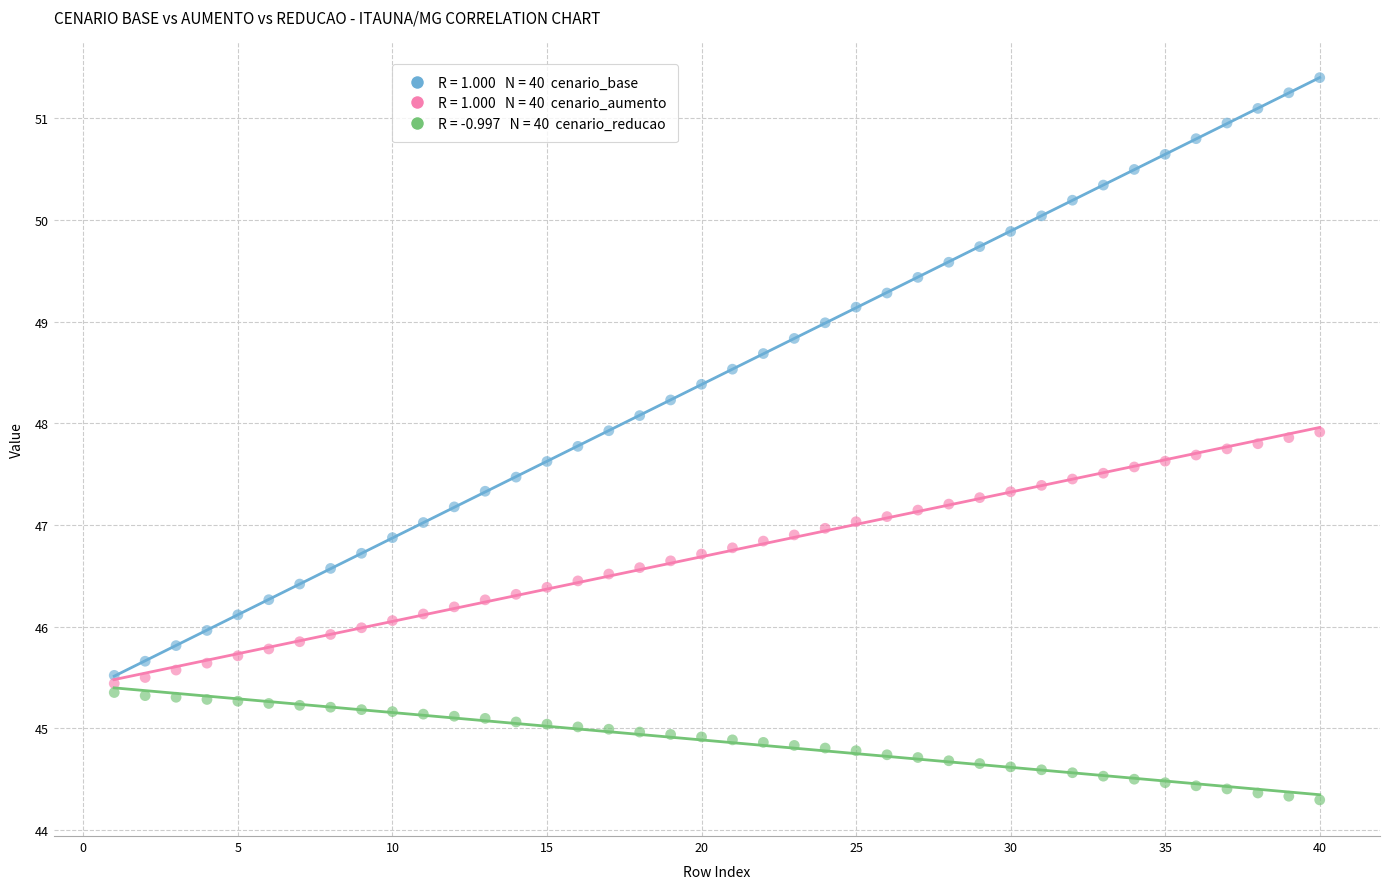

Across all data points, what is the range of X values (max minus min)?

39.0